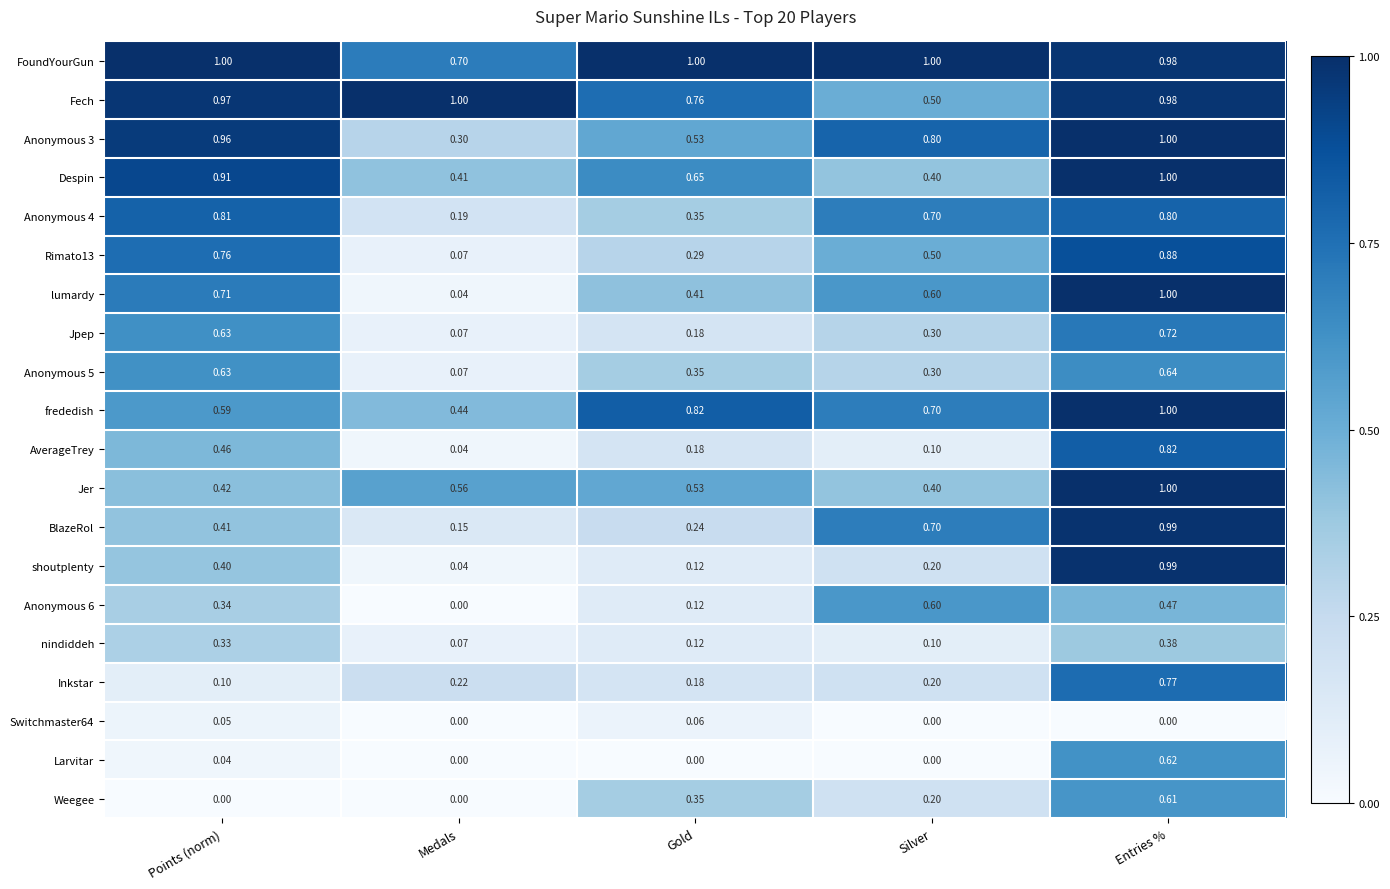

Which series has the largest total across all categories?

FoundYourGun